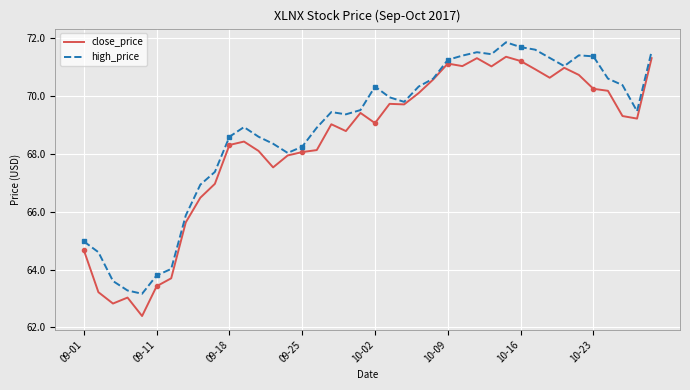

List the series in order of their peak value, highest first.

high_price, close_price